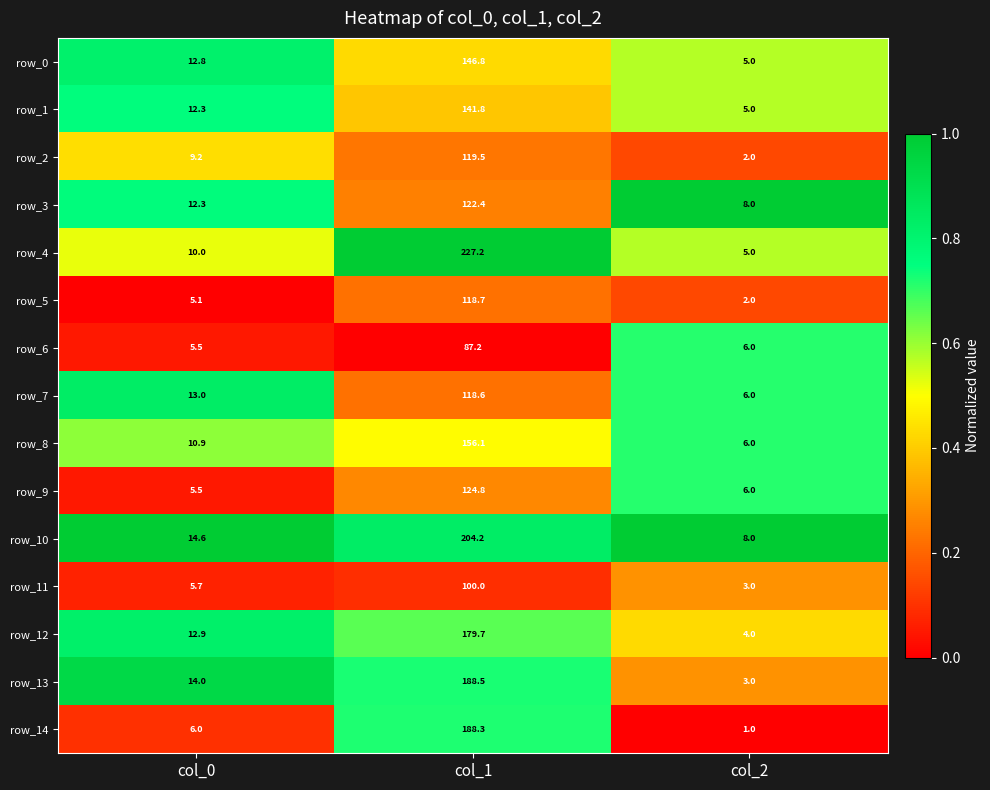

What is the average value of the row_1 series?

53.0